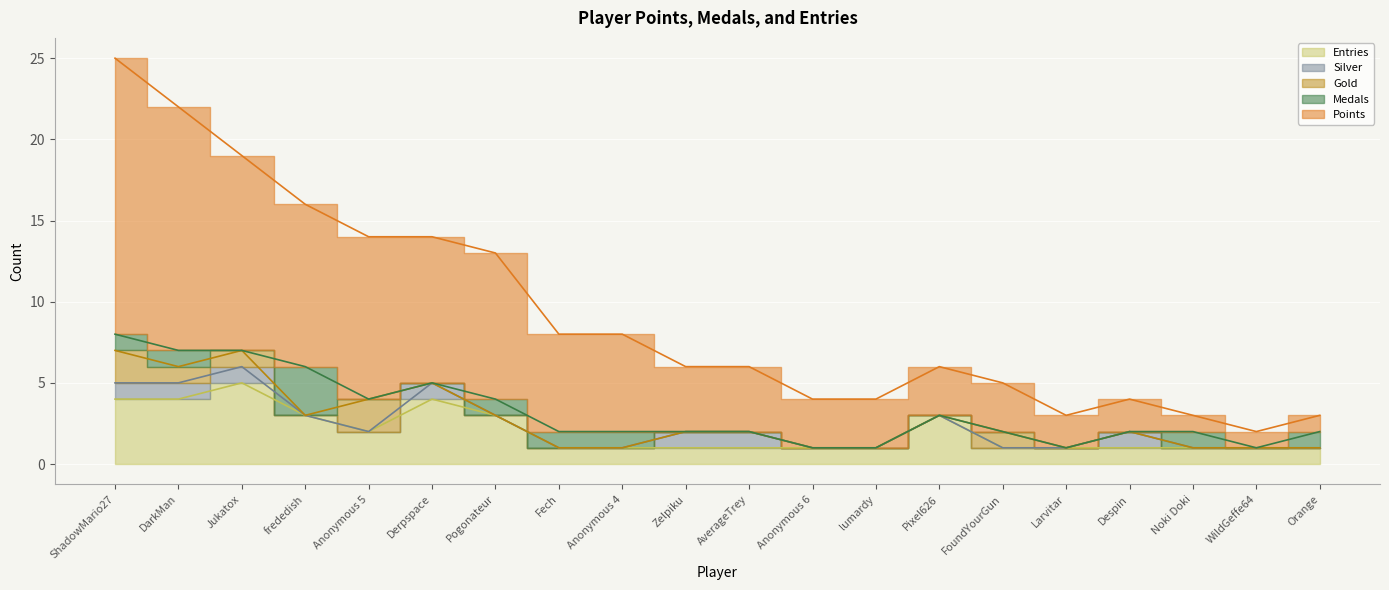

The Gold series shows -1 at Pixel626. True or false?

False